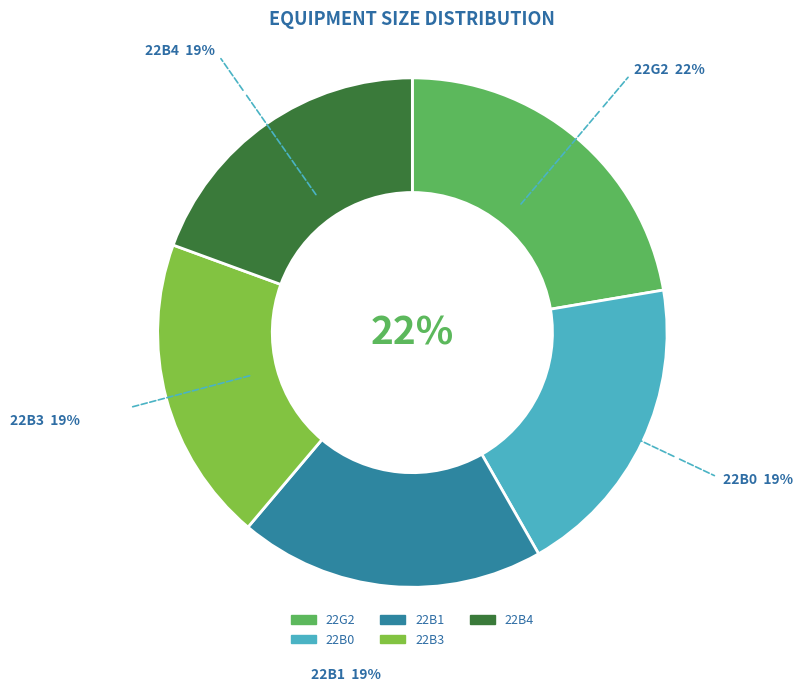

Do 22B0 and 22B4 together represent more than half of the pie?

No